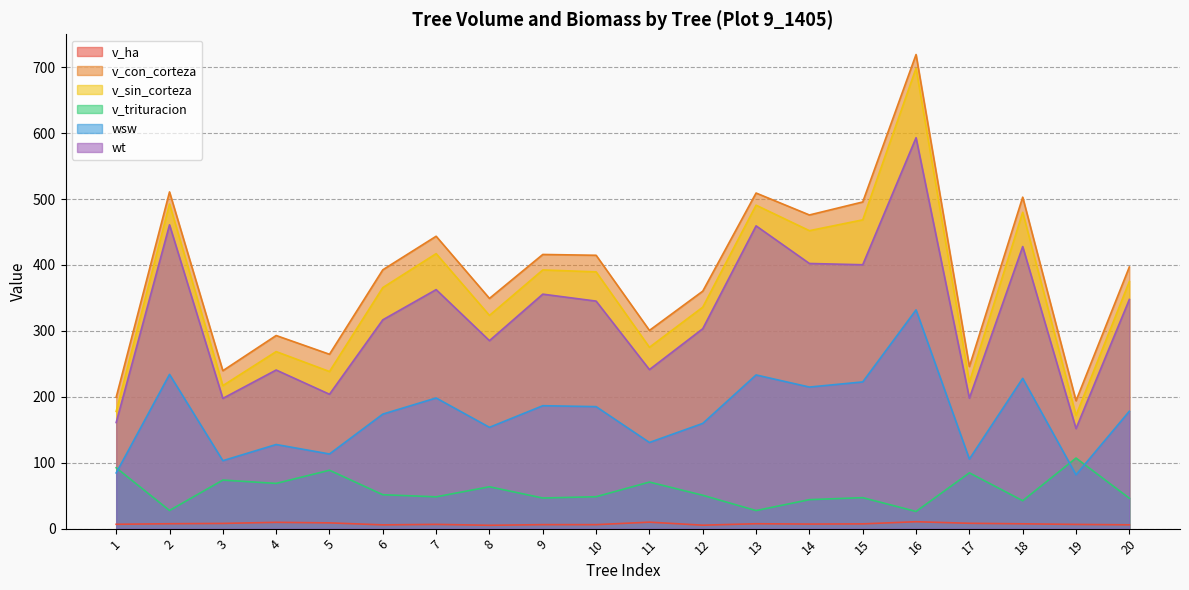

How many data points in v_sin_corteza are above 374?

10